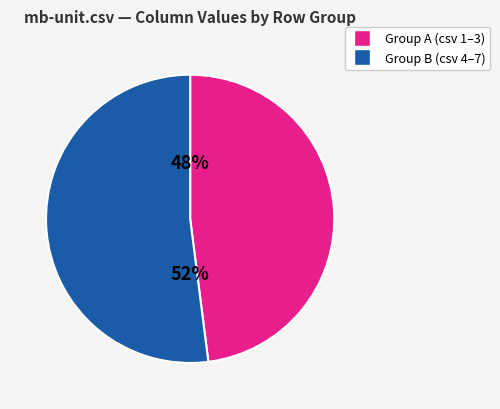

Does any single category account for the majority?

Yes